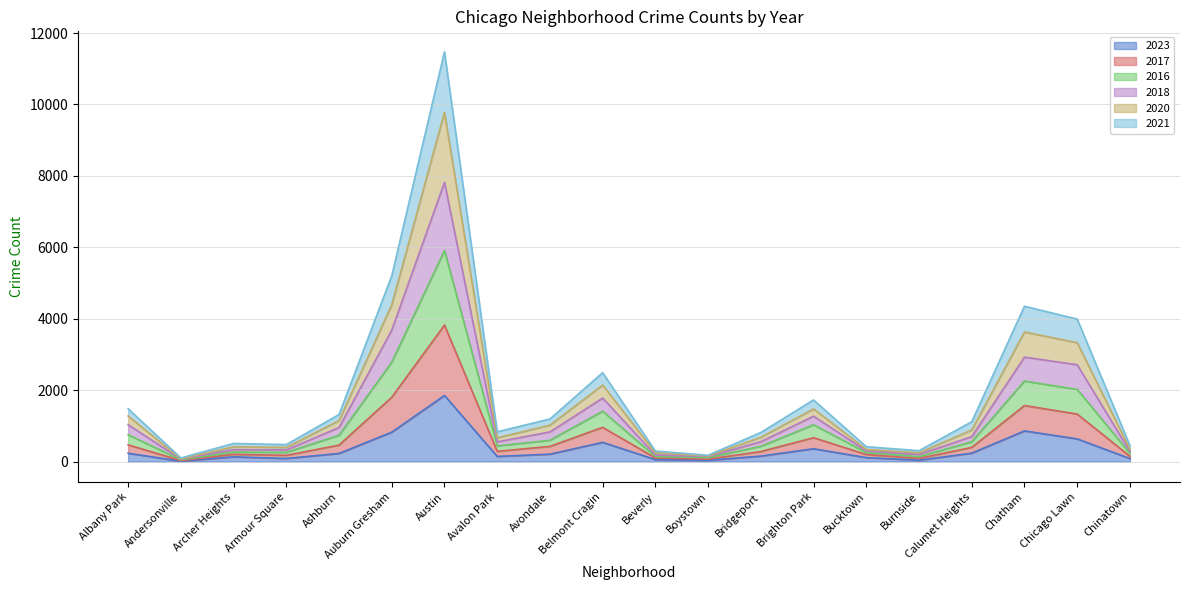

True or false: 2016 and 2021 intersect in this chart.

False